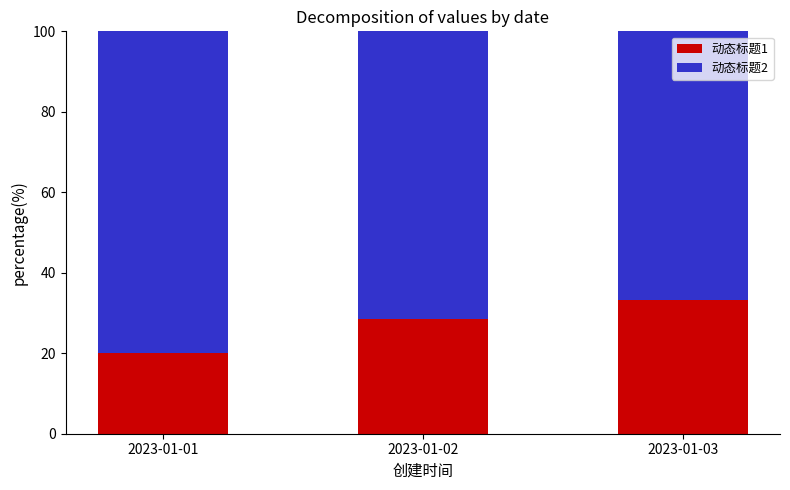

What is the value of the 动态标题1 bar at the 2nd from the left?

28.6